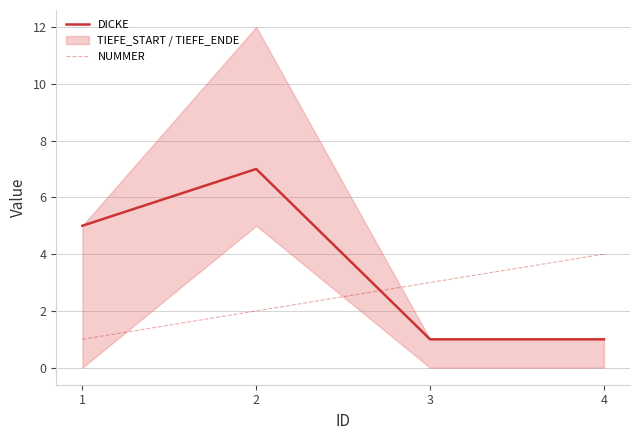

What is the value of the NUMMER point at the 4th from the left?

4